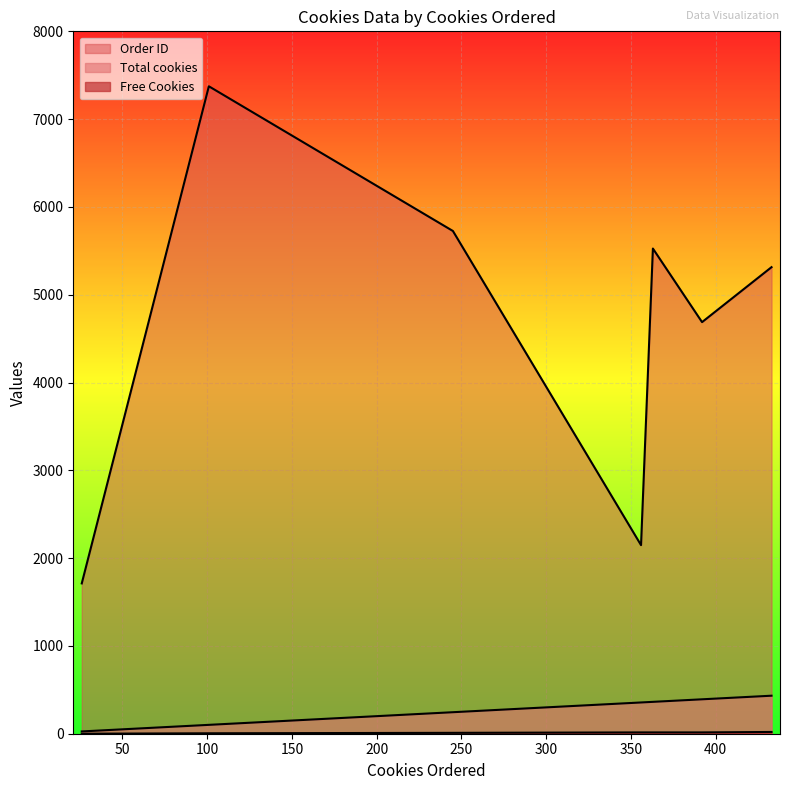

Rank the categories by Order ID value from lowest to highest.

26, 356, 392, 433, 363, 245, 101